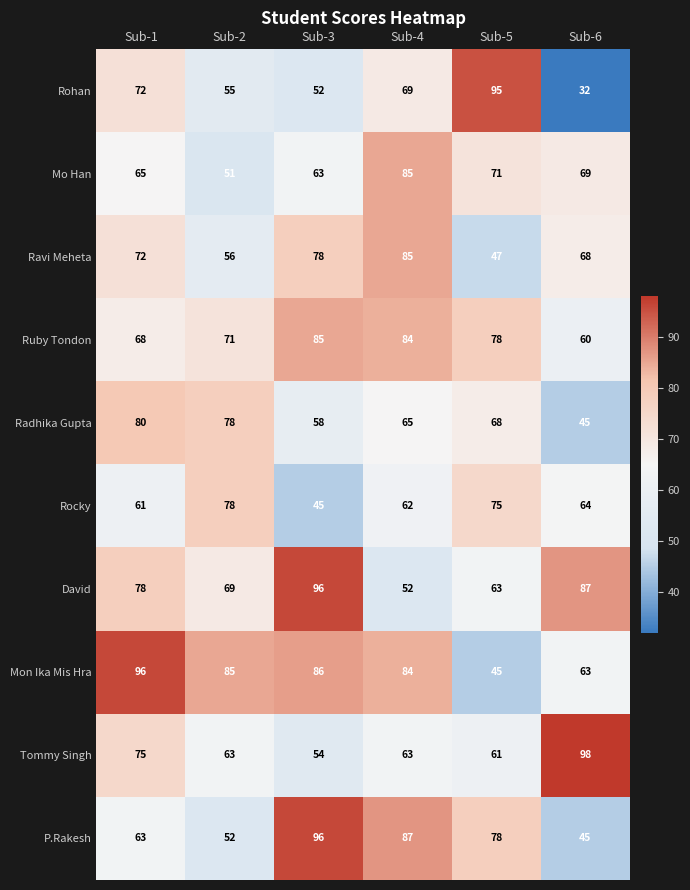

What is the maximum value shown in the chart?

98